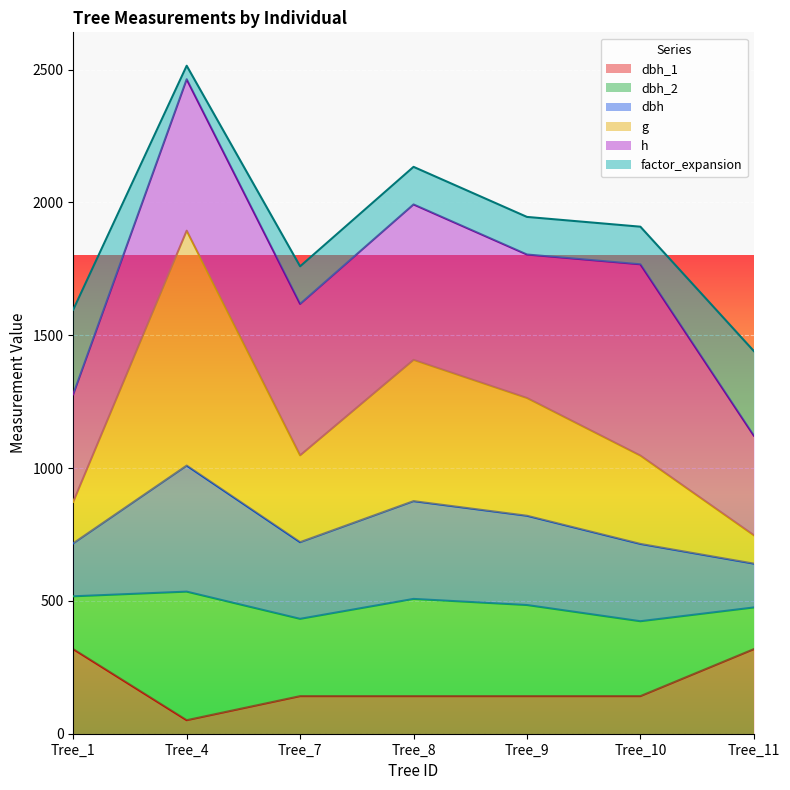

What is the difference between the second highest and minimum values in the g series?

660.1